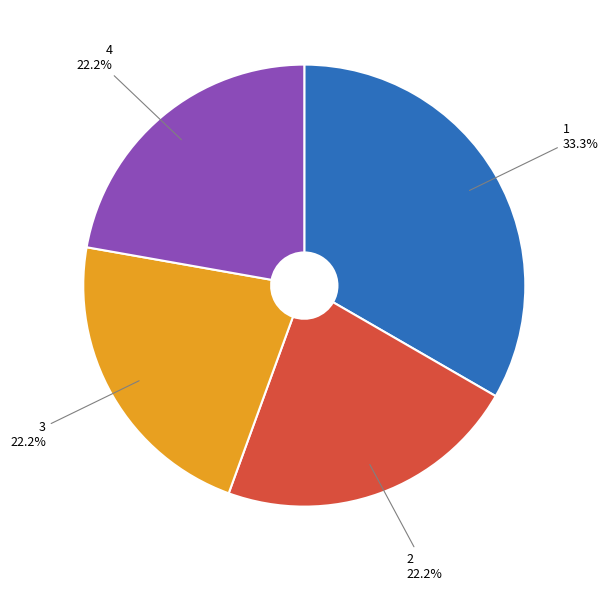

Does any single category account for the majority?

No